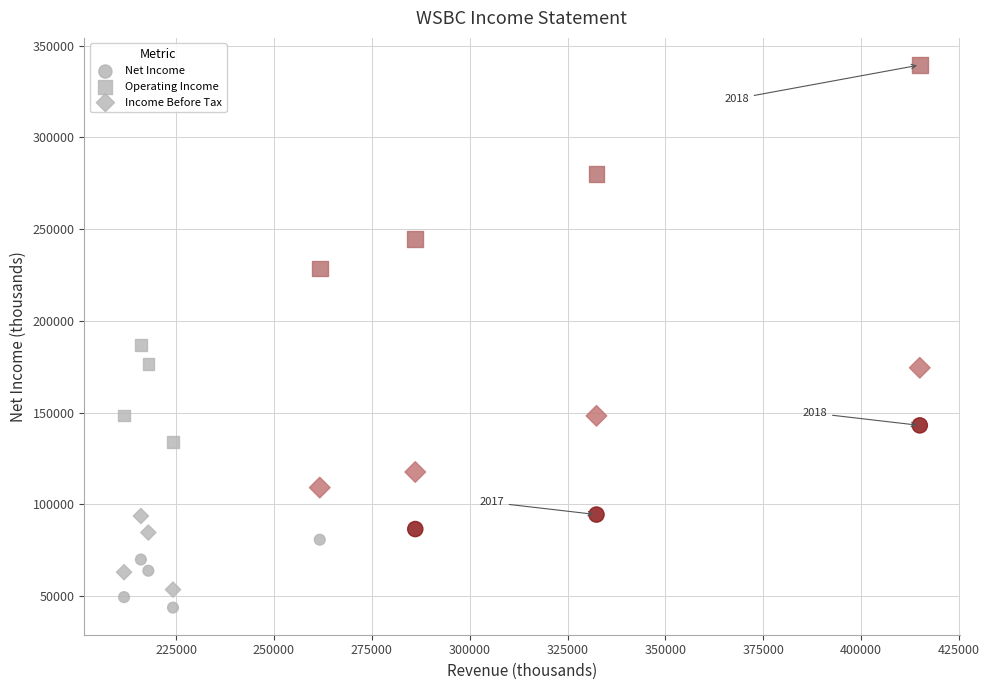

How many points are shown in the scatter plot?

24